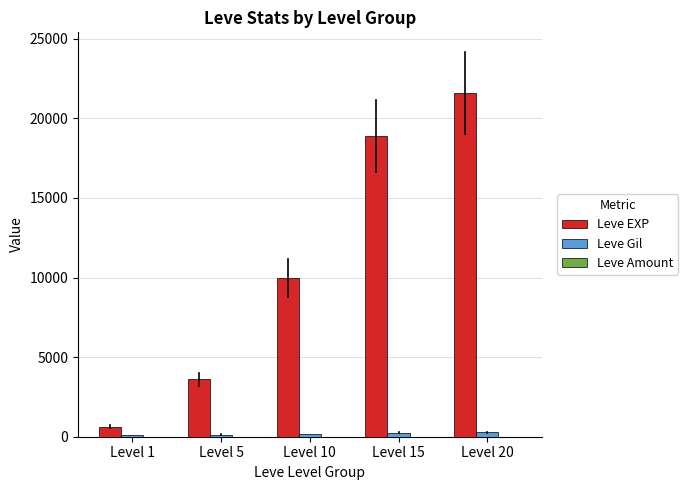

What is the sum of all Leve Gil values?

955